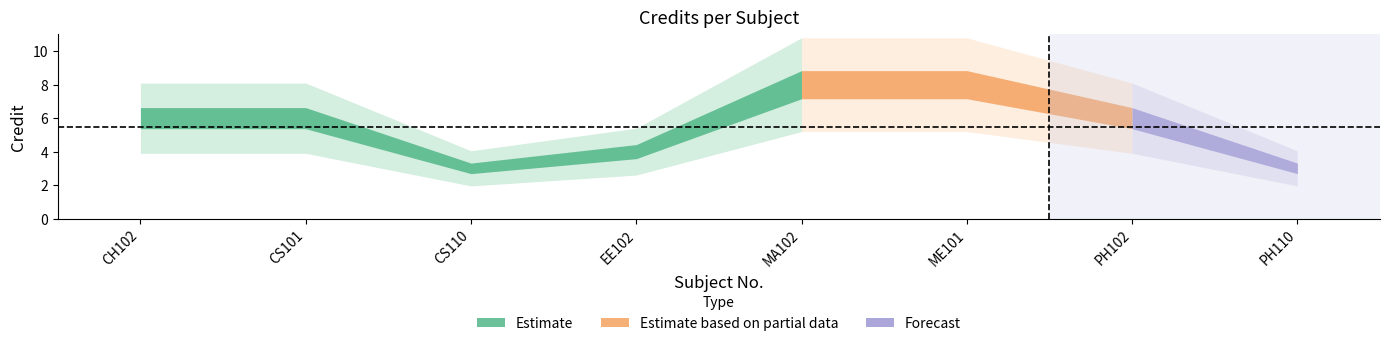

Is it true that the value at EE102 is 4?

True